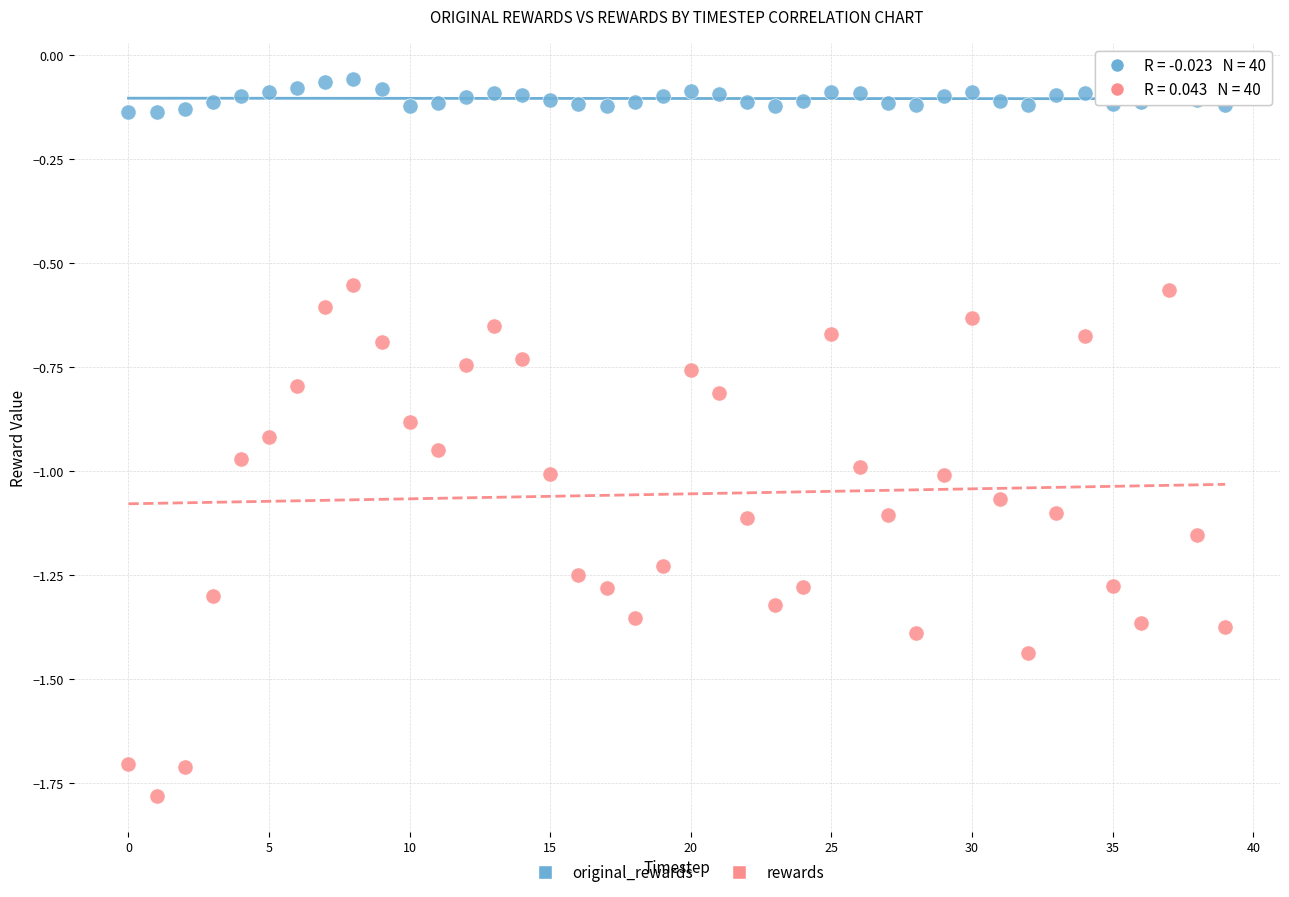

Which series reaches the maximum Y coordinate?

original_rewards